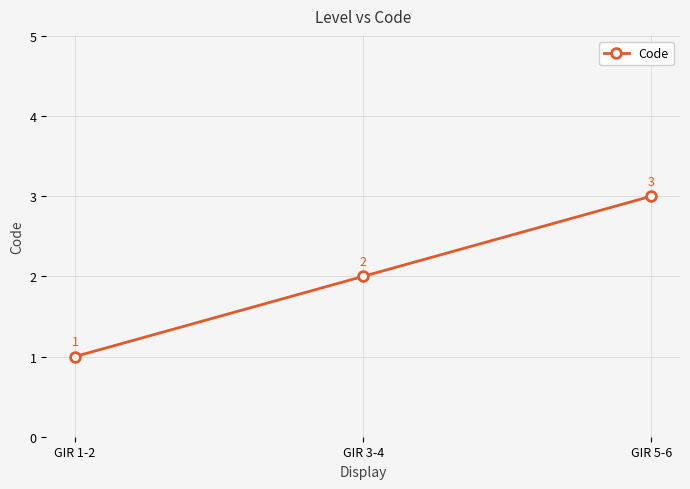

What is the approximate value at GIR 1-2?

1